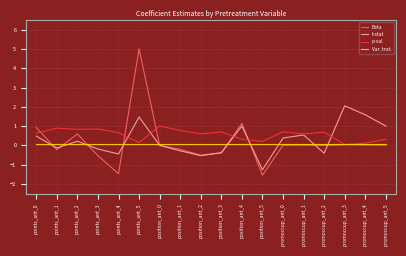

At which category is the sum across all series the highest?

points_ant_5